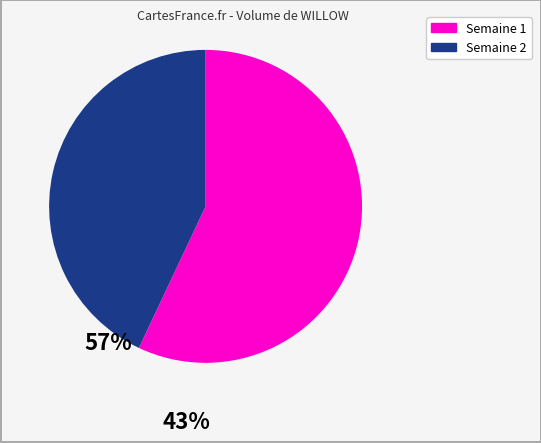

Is it true that Semaine 1 is 66% of the pie?

False